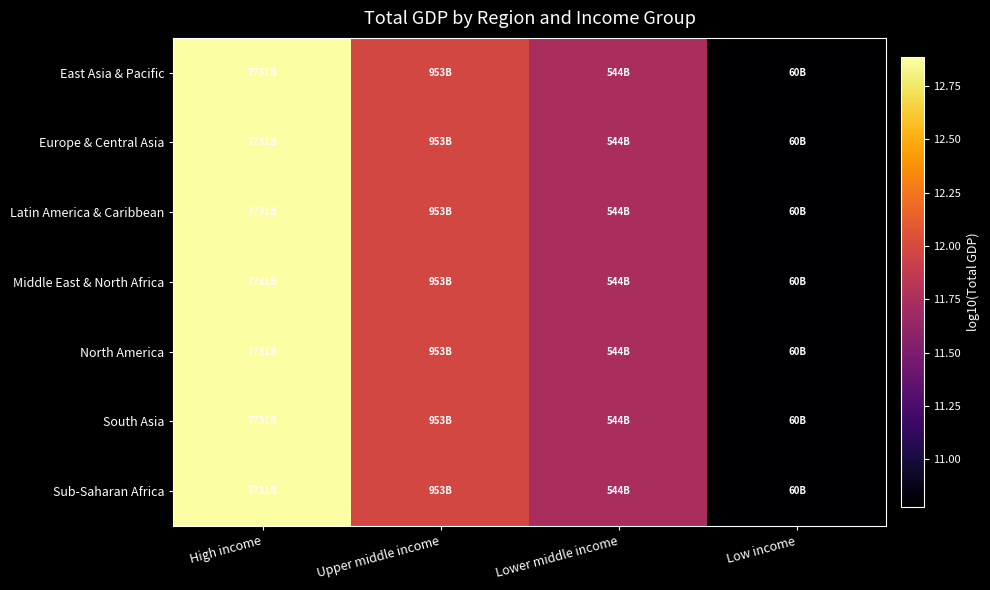

Count the number of categories in the chart.

4